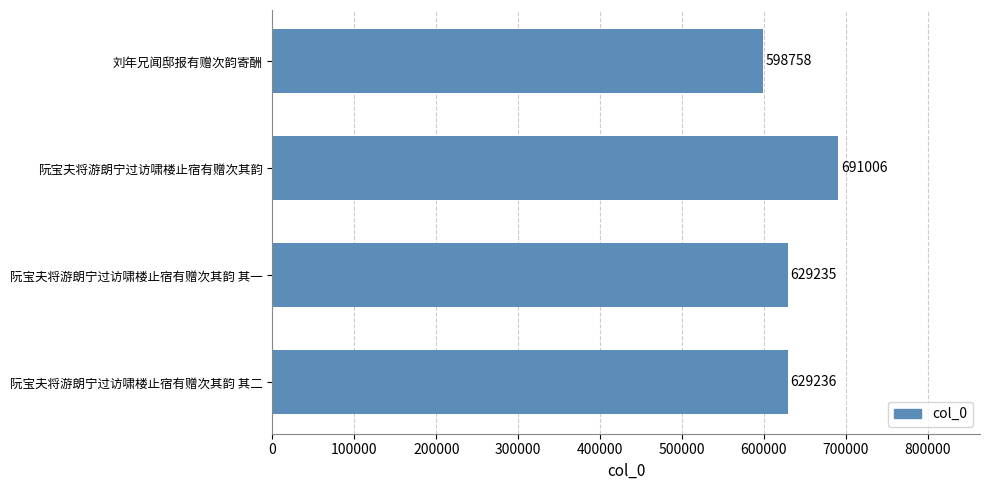

How many series are shown in this chart?

1